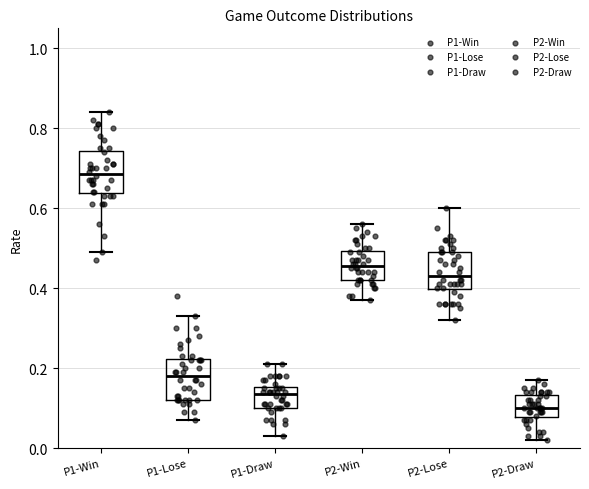

Reading left to right, transcribe this box plot: for each box, give where its median line is, the range the box spans, and where its two whiskers end, as read against the y-axis. The values are not printed on the chart, so give them approximately, as read against the axis.

P1-Win: median 0.68, box 0.64 to 0.74, whiskers 0.50 to 0.84
P1-Lose: median 0.18, box 0.12 to 0.22, whiskers 0.08 to 0.34
P1-Draw: median 0.14, box 0.10 to 0.16, whiskers 0.04 to 0.22
P2-Win: median 0.46, box 0.42 to 0.50, whiskers 0.38 to 0.56
P2-Lose: median 0.44, box 0.40 to 0.50, whiskers 0.32 to 0.60
P2-Draw: median 0.10, box 0.08 to 0.14, whiskers 0.02 to 0.18